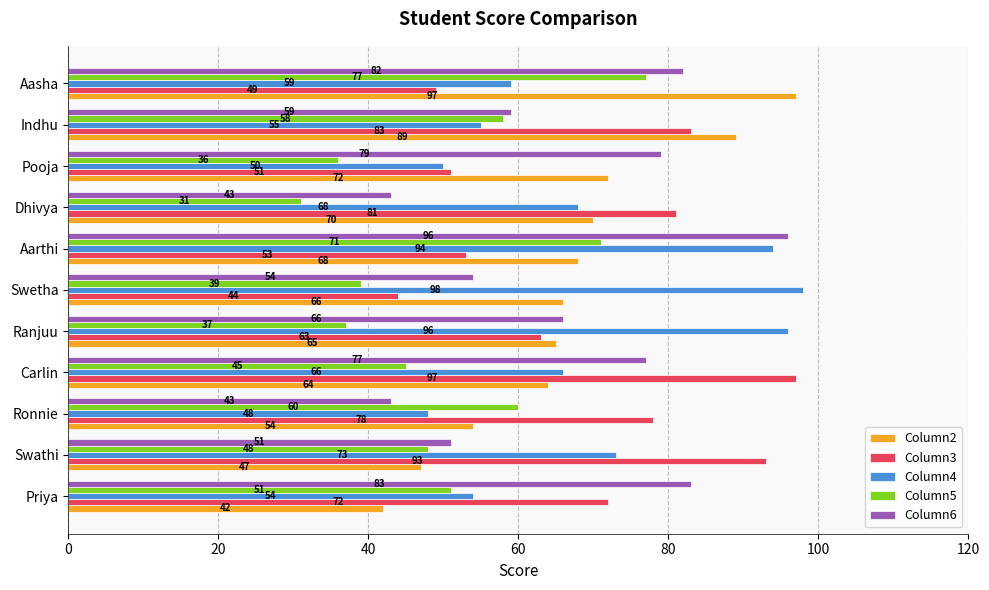

How many categories are shown in the chart?

11